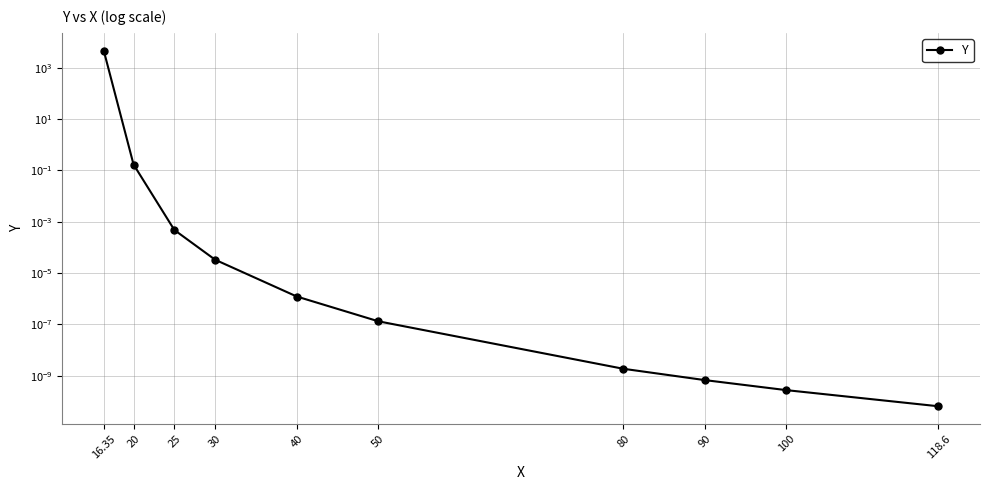

Rank the categories by value from highest to lowest.

16.35, 20, 25, 30, 40, 50, 80, 90, 100, 118.6